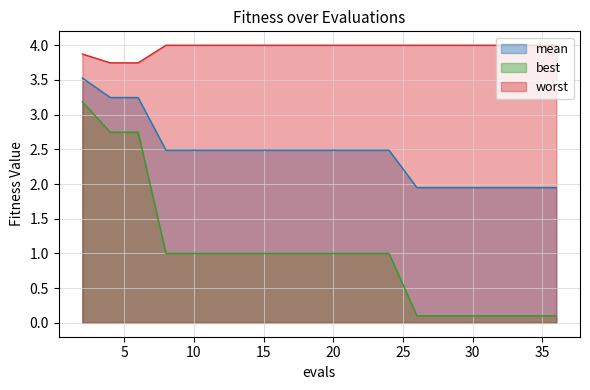

True or false: mean and best cross at least once.

False